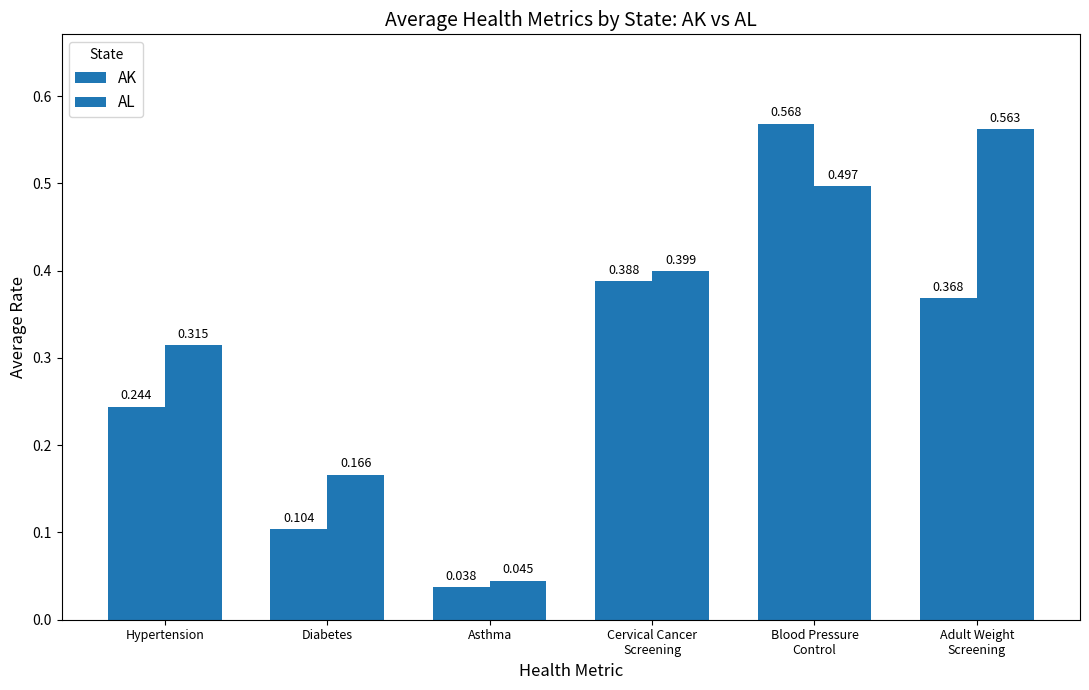

Reading left to right, extract all data points from this chart.

AK: Hypertension=0.2	Diabetes=0.1	Asthma=0.0	Cervical Cancer
Screening=0.4	Blood Pressure
Control=0.6	Adult Weight
Screening=0.4
AL: Hypertension=0.3	Diabetes=0.2	Asthma=0.0	Cervical Cancer
Screening=0.4	Blood Pressure
Control=0.5	Adult Weight
Screening=0.6